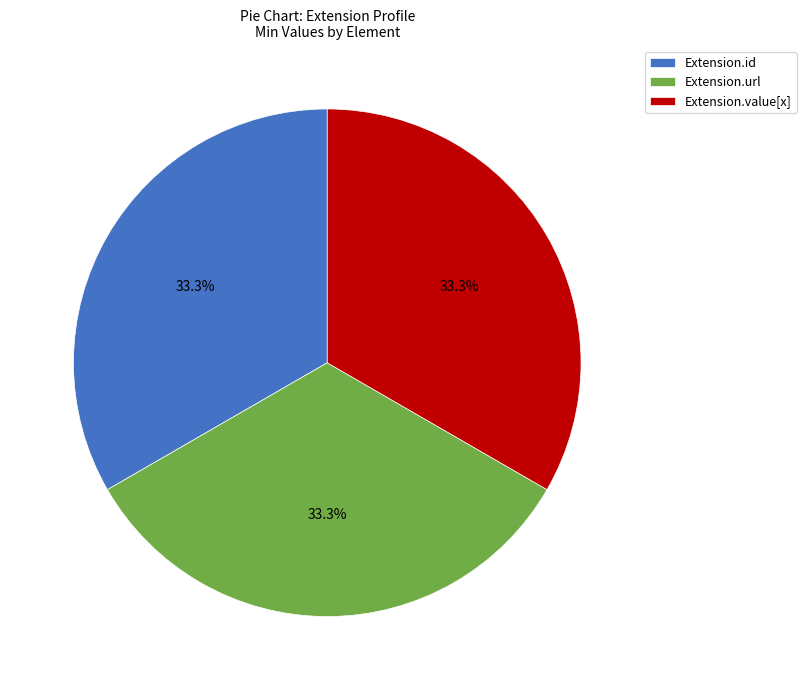

Is Extension.url the majority of the pie?

No